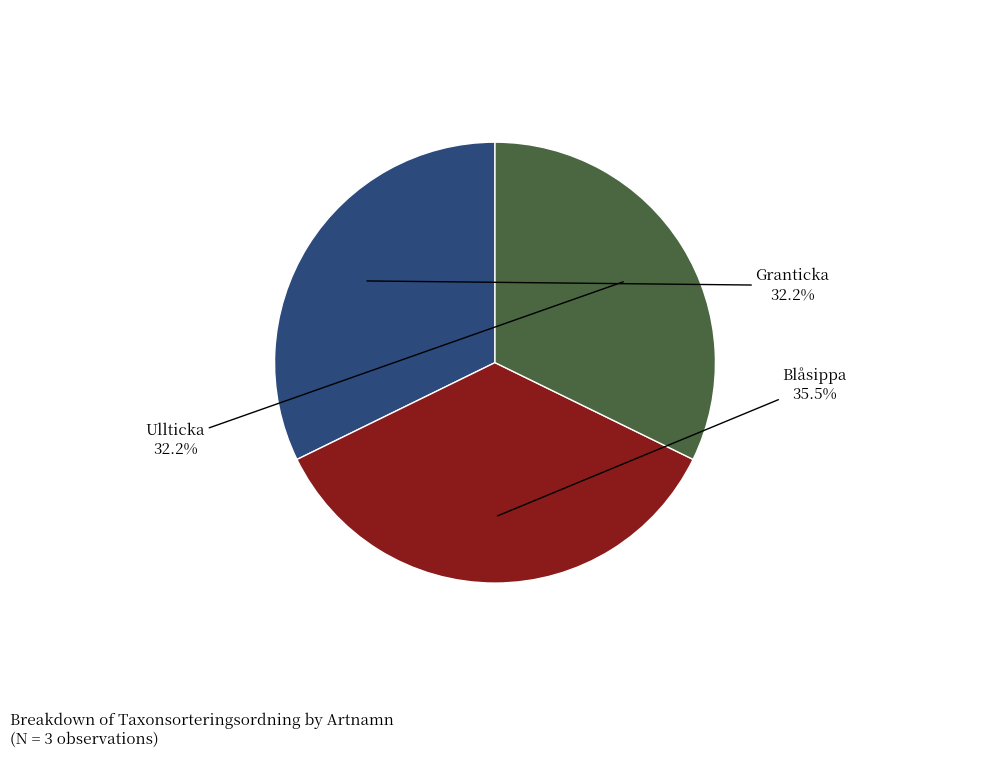

To the nearest percent, what is the average slice percentage?

33%